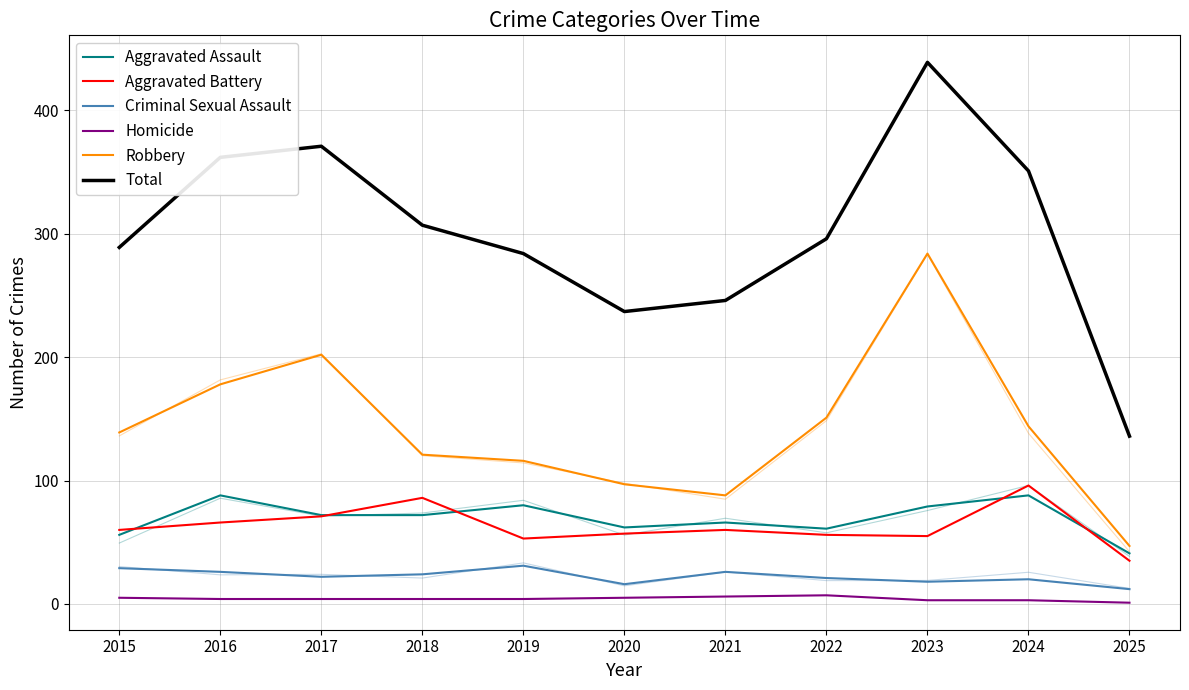

Which series has the largest total across all categories?

Total